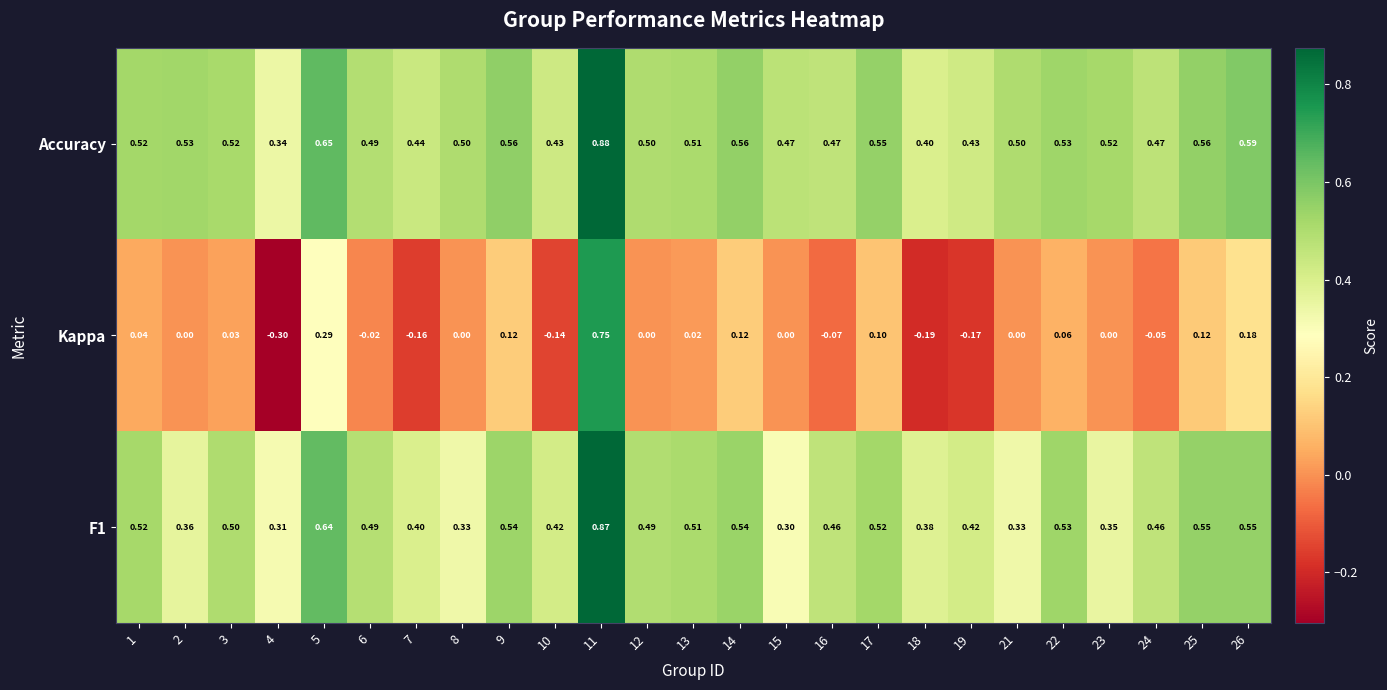

Which series changed the most between 12 and 17?

Kappa